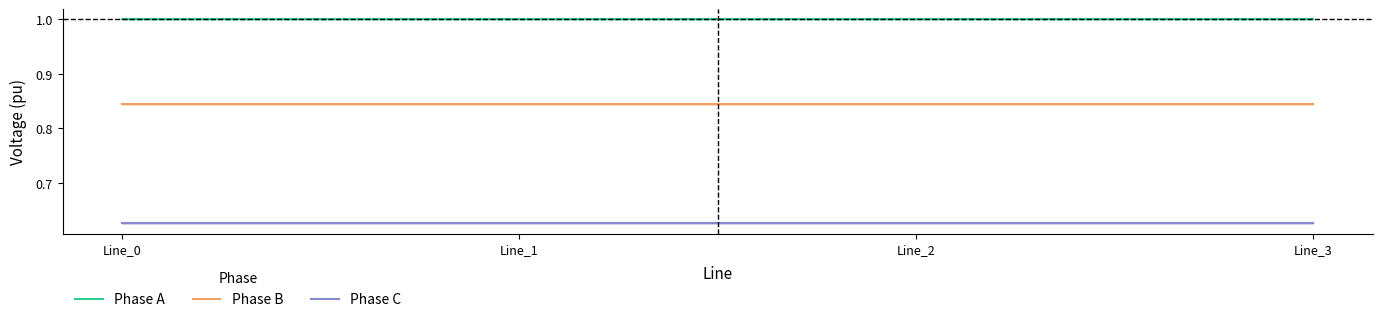

Reading right to left, what are all the values shown in this chart?

Phase A: 1.0	1.0	1.0	1.0
Phase B: 0.8	0.8	0.8	0.8
Phase C: 0.6	0.6	0.6	0.6